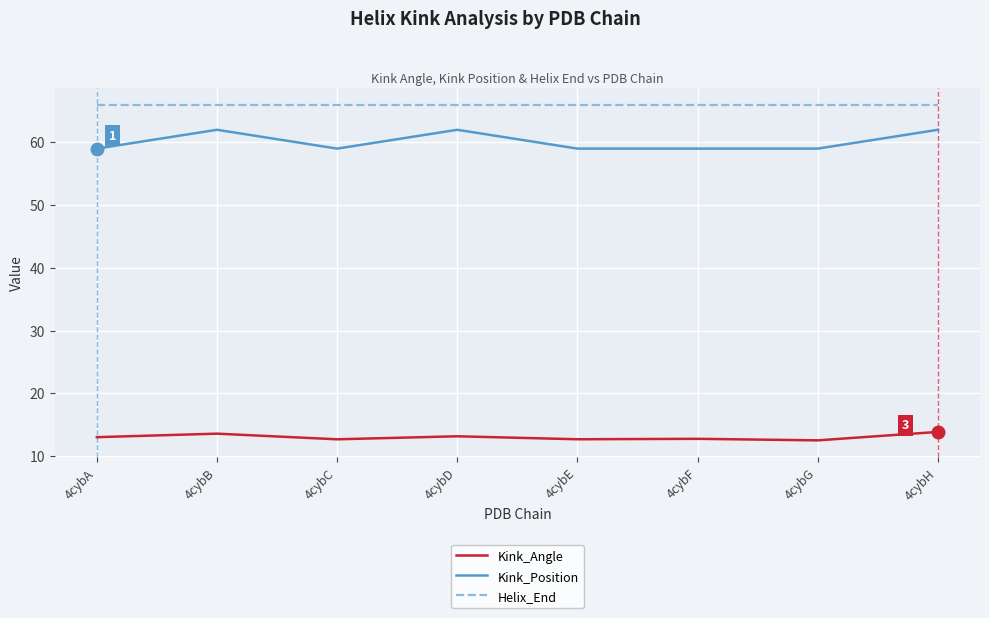

True or false: Kink_Position and Helix_End intersect in this chart.

False